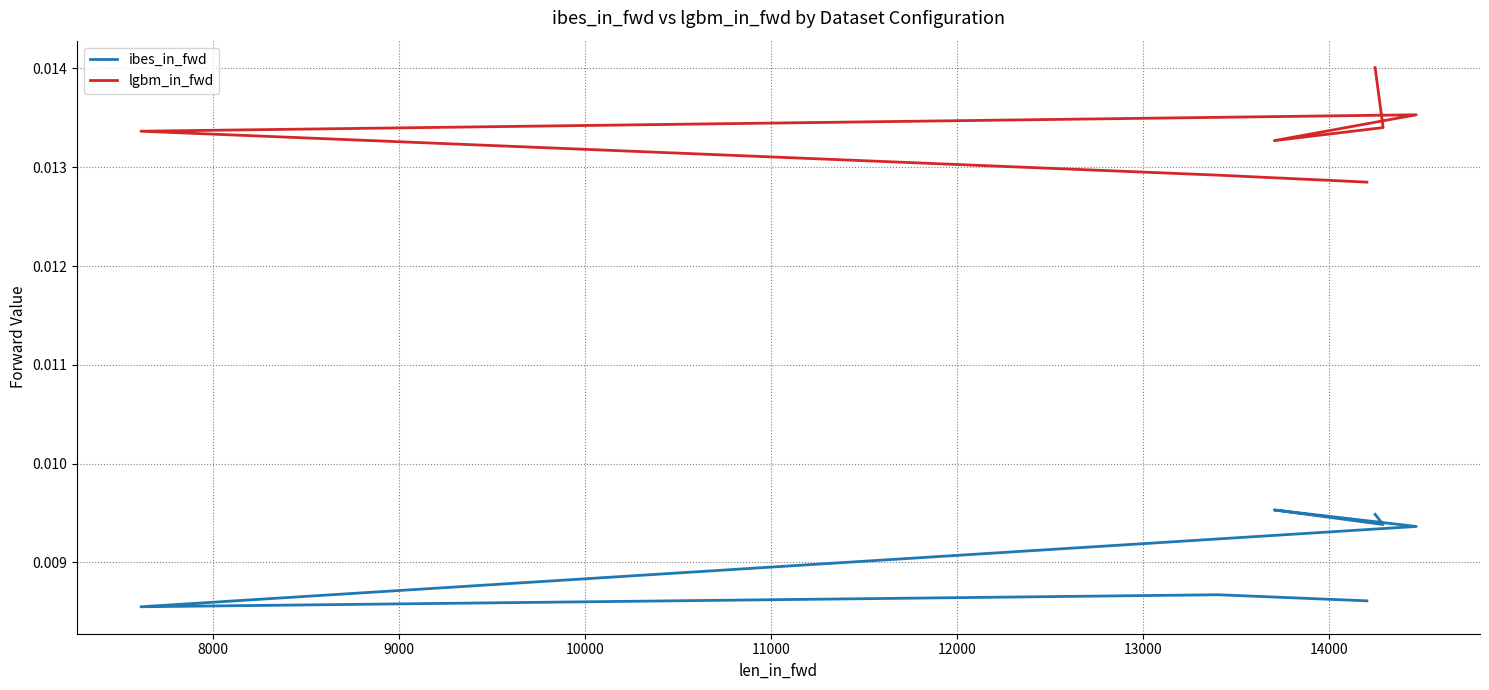

At 10000, list the series in order from smallest to largest.

ibes_in_fwd, lgbm_in_fwd